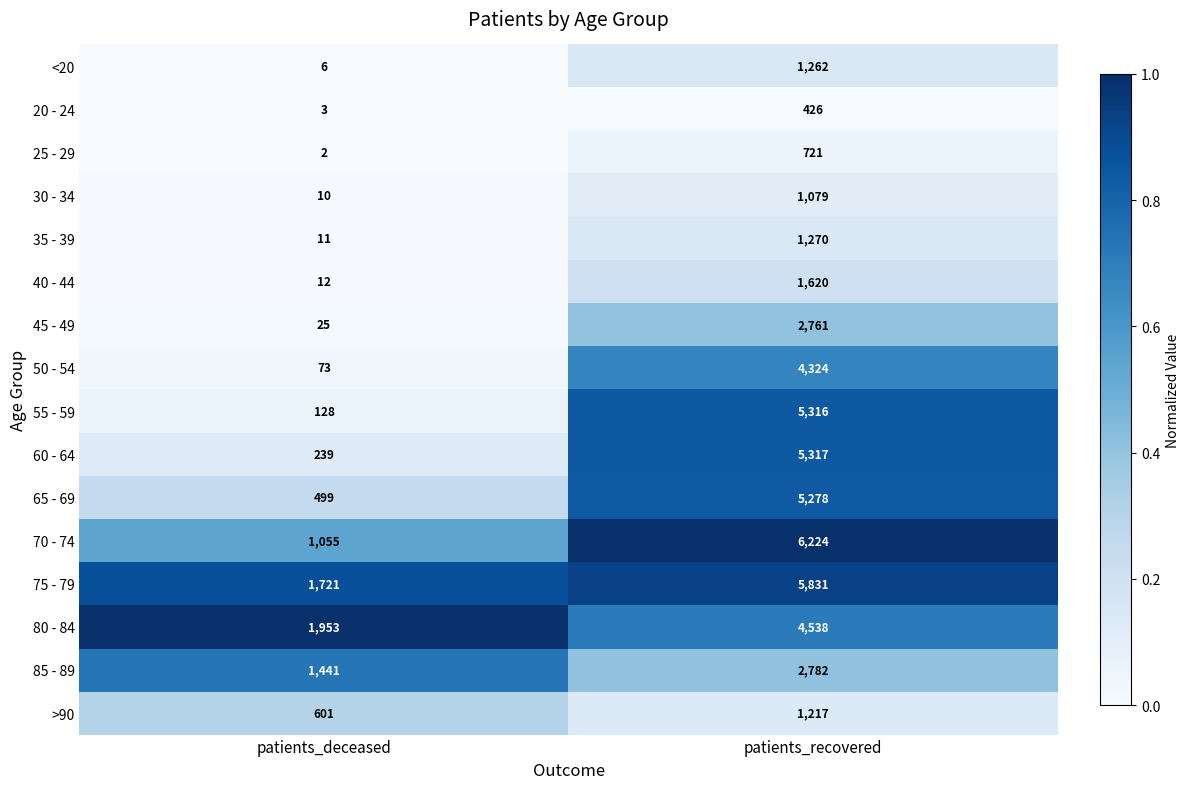

The 50 - 54 series shows 6703 at patients_recovered. True or false?

False